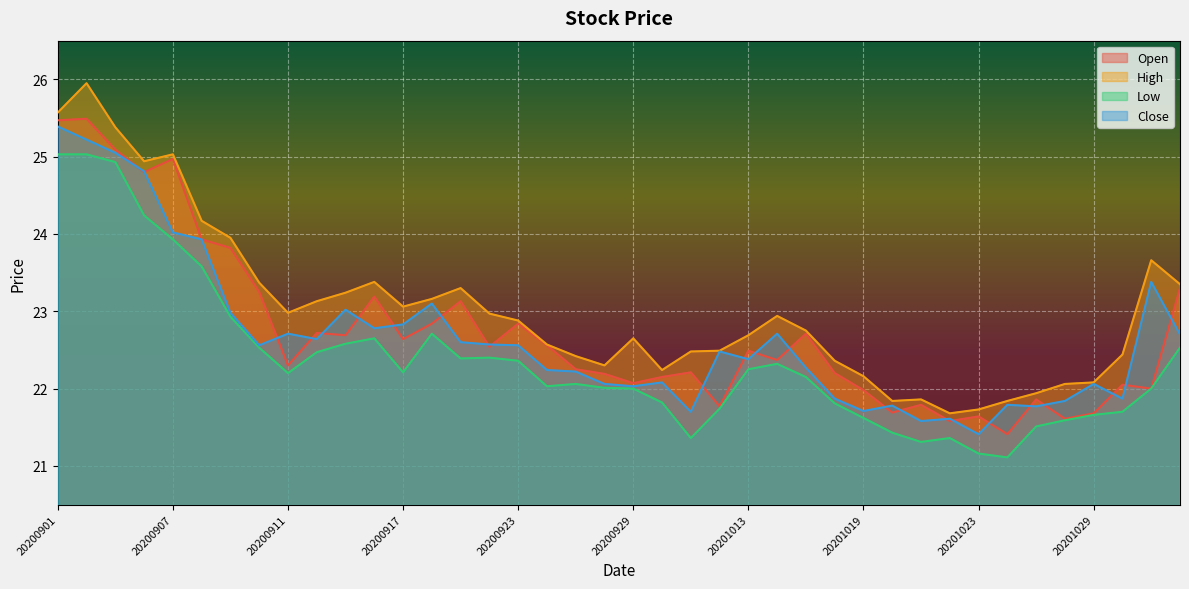

Reading right to left, list all the values displayed in this chart.

Open: 20201103=23.3	20201102=22.0	20201030=22.1	20201029=21.7	20201028=21.6	20201027=21.9	20201026=21.4	20201023=21.6	20201022=21.6	20201021=21.8	20201020=21.7	20201019=22.0	20201016=22.2	20201015=22.7	20201014=22.4	20201013=22.5	20201012=21.8	20201009=22.2	20200930=22.1	20200929=22.1	20200928=22.2	20200925=22.2	20200924=22.6	20200923=22.8	20200922=22.5	20200921=23.1	20200918=22.8	20200917=22.6	20200916=23.2	20200915=22.7	20200914=22.7	20200911=22.3	20200910=23.2	20200909=23.8	20200908=23.9	20200907=25.0	20200904=24.8	20200903=25.1	20200902=25.5	20200901=25.5
High: 20201103=23.4	20201102=23.7	20201030=22.4	20201029=22.1	20201028=22.1	20201027=21.9	20201026=21.8	20201023=21.7	20201022=21.7	20201021=21.9	20201020=21.8	20201019=22.2	20201016=22.4	20201015=22.8	20201014=22.9	20201013=22.7	20201012=22.5	20201009=22.5	20200930=22.2	20200929=22.6	20200928=22.3	20200925=22.4	20200924=22.6	20200923=22.9	20200922=23.0	20200921=23.3	20200918=23.2	20200917=23.1	20200916=23.4	20200915=23.2	20200914=23.1	20200911=23.0	20200910=23.4	20200909=23.9	20200908=24.2	20200907=25.0	20200904=24.9	20200903=25.4	20200902=25.9	20200901=25.6
Low: 20201103=22.5	20201102=22.0	20201030=21.7	20201029=21.7	20201028=21.6	20201027=21.5	20201026=21.1	20201023=21.2	20201022=21.4	20201021=21.3	20201020=21.4	20201019=21.6	20201016=21.8	20201015=22.1	20201014=22.3	20201013=22.2	20201012=21.7	20201009=21.4	20200930=21.8	20200929=22.0	20200928=22.0	20200925=22.1	20200924=22.0	20200923=22.4	20200922=22.4	20200921=22.4	20200918=22.7	20200917=22.2	20200916=22.6	20200915=22.6	20200914=22.5	20200911=22.2	20200910=22.5	20200909=22.9	20200908=23.6	20200907=23.9	20200904=24.2	20200903=24.9	20200902=25.0	20200901=25.0
Close: 20201103=22.7	20201102=23.4	20201030=21.9	20201029=22.1	20201028=21.8	20201027=21.8	20201026=21.8	20201023=21.4	20201022=21.6	20201021=21.6	20201020=21.8	20201019=21.7	20201016=21.9	20201015=22.3	20201014=22.7	20201013=22.4	20201012=22.5	20201009=21.7	20200930=22.1	20200929=22.0	20200928=22.1	20200925=22.2	20200924=22.2	20200923=22.6	20200922=22.6	20200921=22.6	20200918=23.1	20200917=22.8	20200916=22.8	20200915=23.0	20200914=22.6	20200911=22.7	20200910=22.6	20200909=23.0	20200908=23.9	20200907=24.0	20200904=24.8	20200903=25.1	20200902=25.2	20200901=25.4